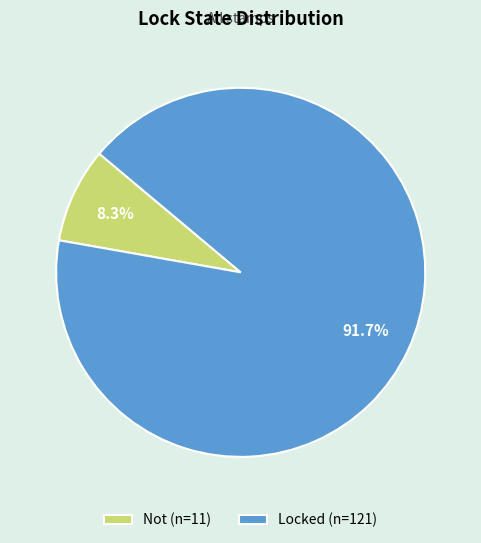

What percentage is the Not slice, to the nearest percent?

8%